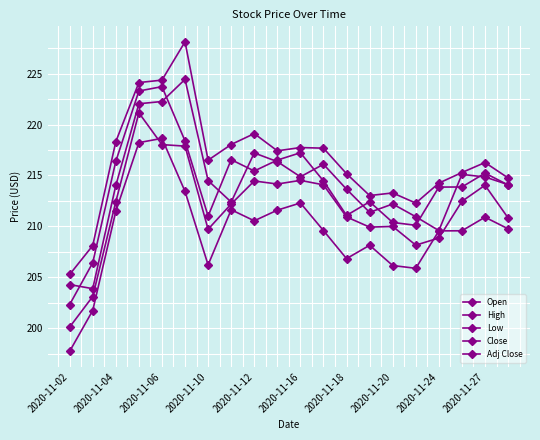

Count the number of categories in the chart.

20